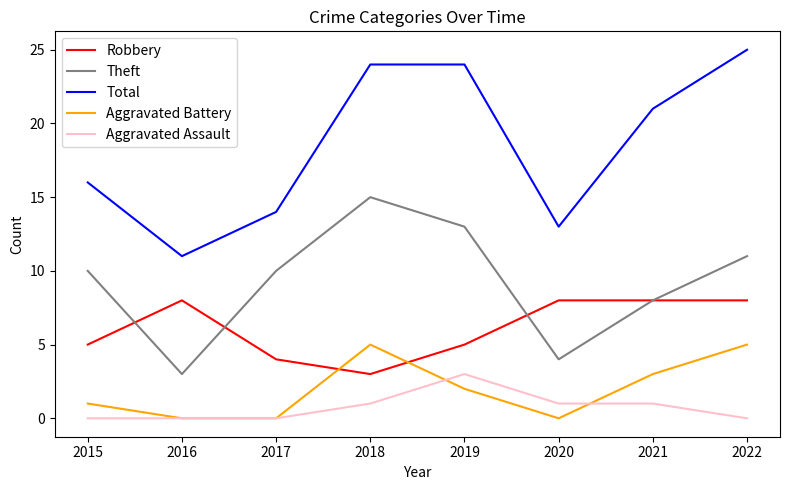

Which series has the largest range (max minus min)?

Total